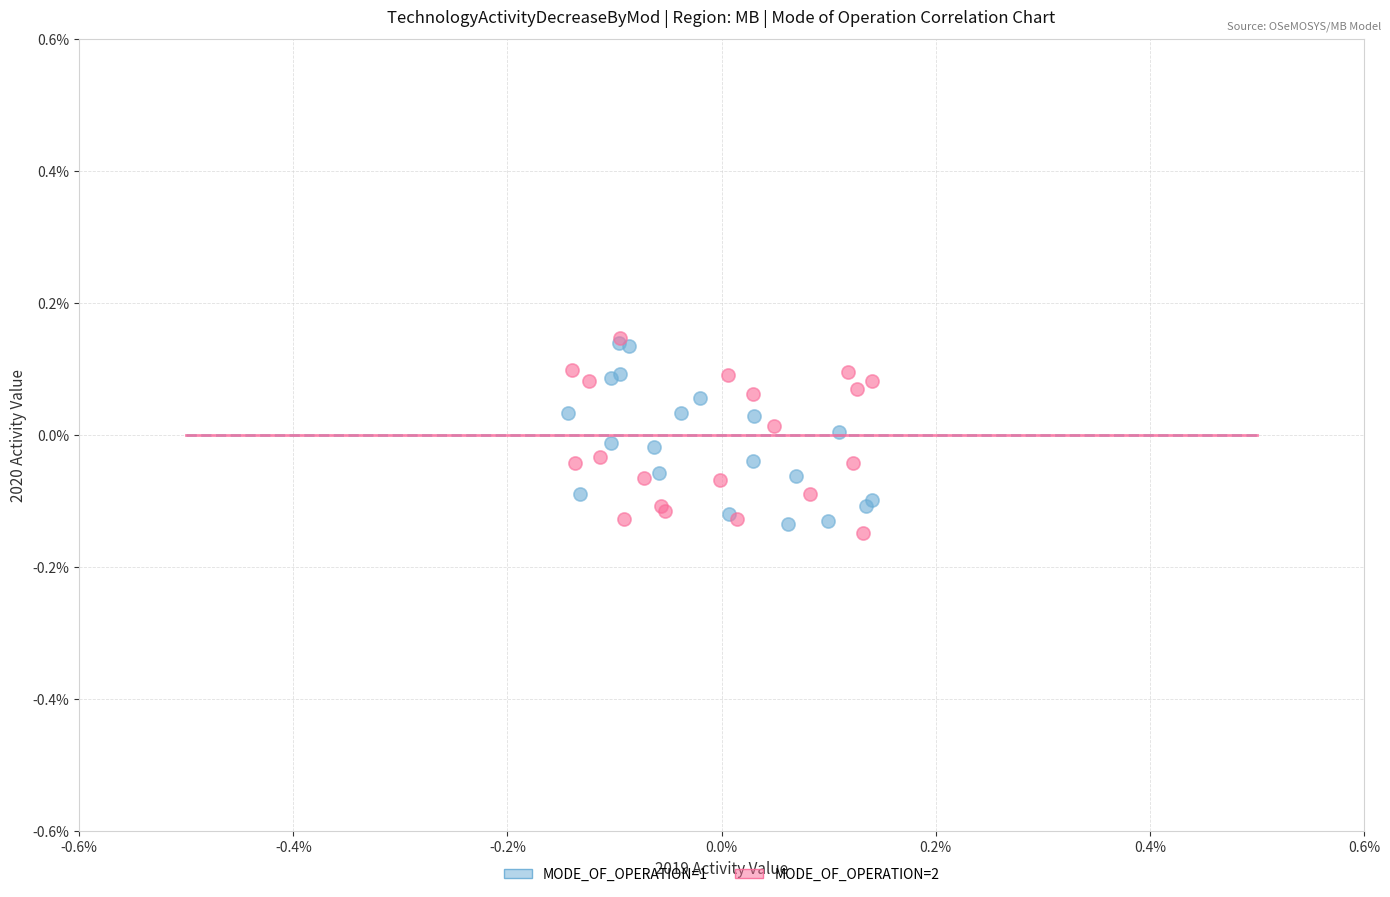

What are all the series names shown in the legend?

MODE_OF_OPERATION=1, MODE_OF_OPERATION=2